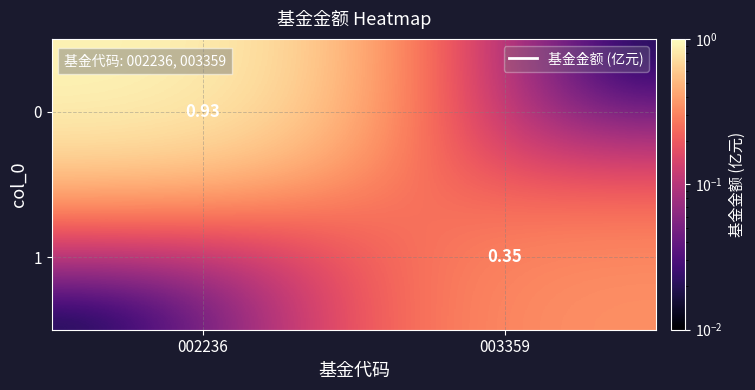

Rank the series by their maximum value, from lowest to highest.

1, 0